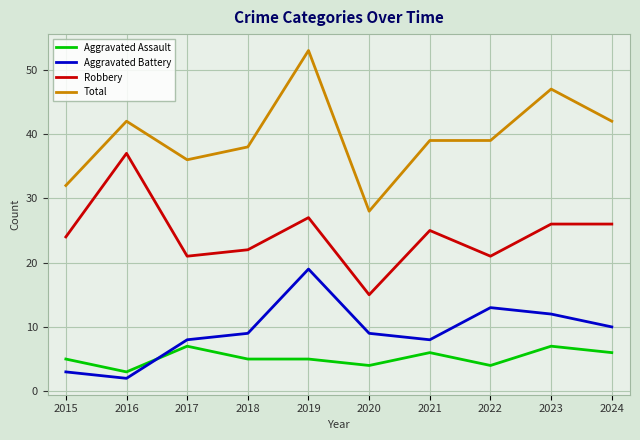

What is the difference between the highest and lowest values at 2021?

33